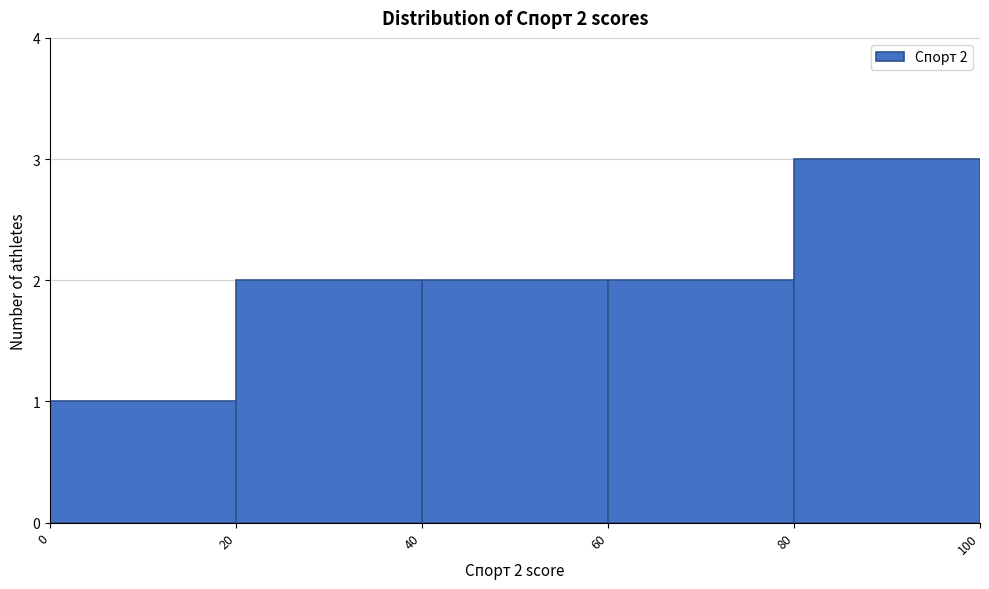

Over which range of the x-axis is the bar tallest?

80 to 100